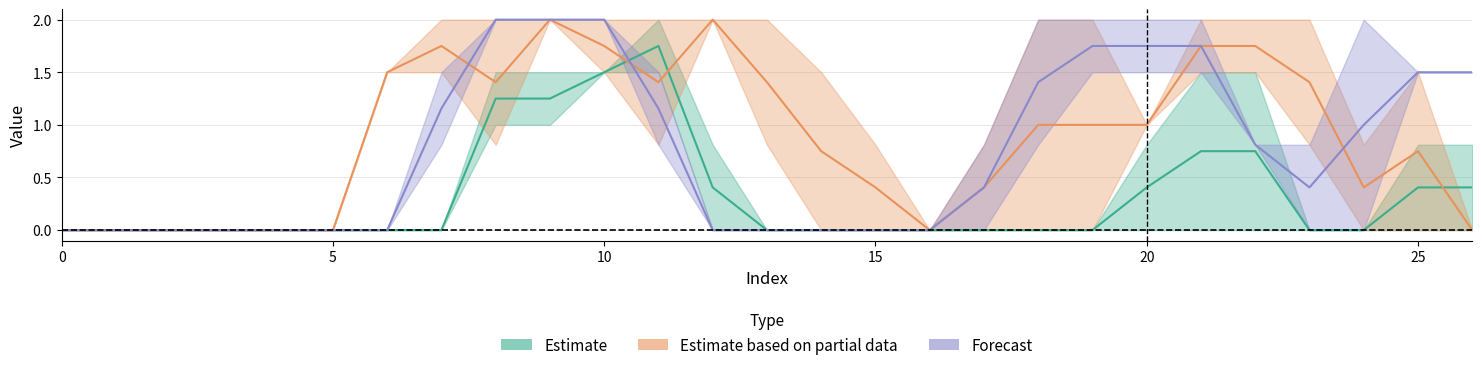

What is the greatest value displayed?

2.0